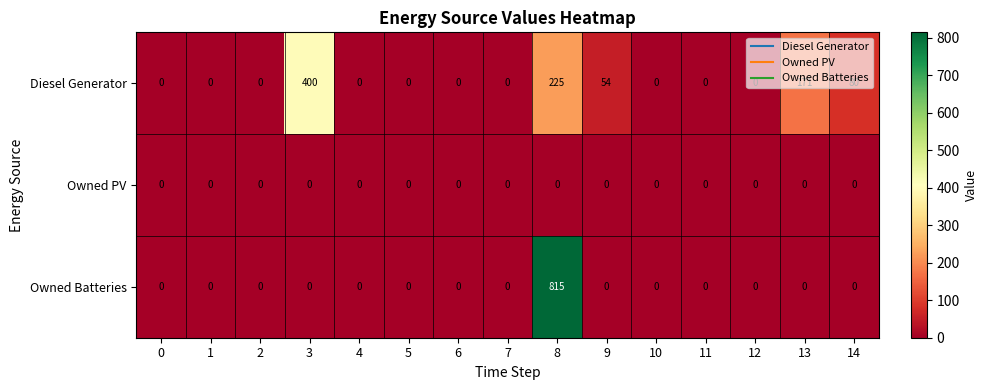

At which label is Diesel Generator closest to 200?

8